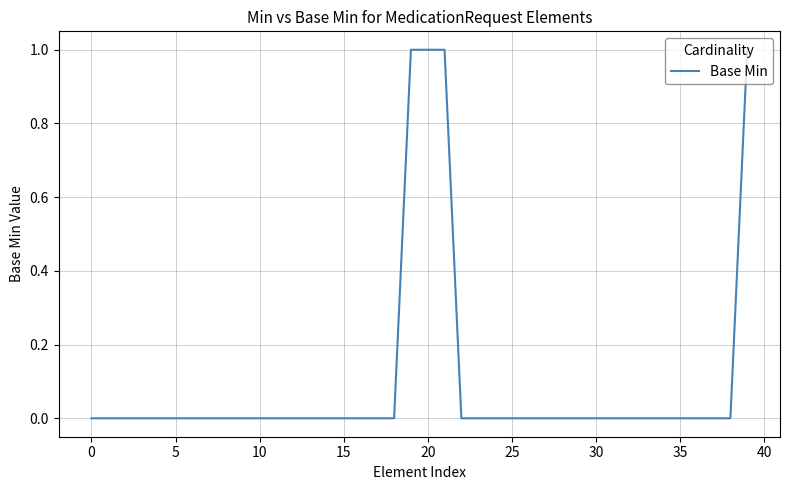

Does the chart have visible grid lines?

Yes